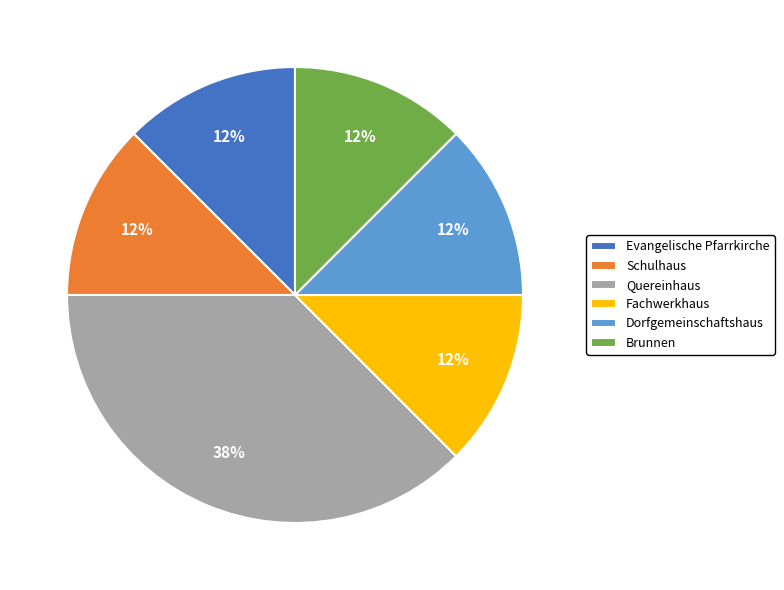

What is the largest slice in the pie chart?

Quereinhaus